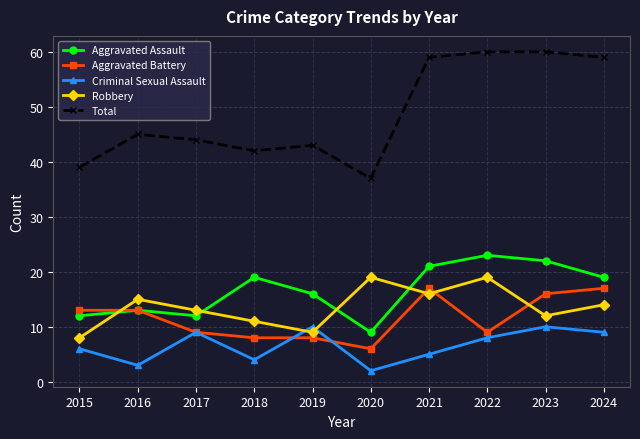

True or false: Total and Criminal Sexual Assault cross at least once.

False